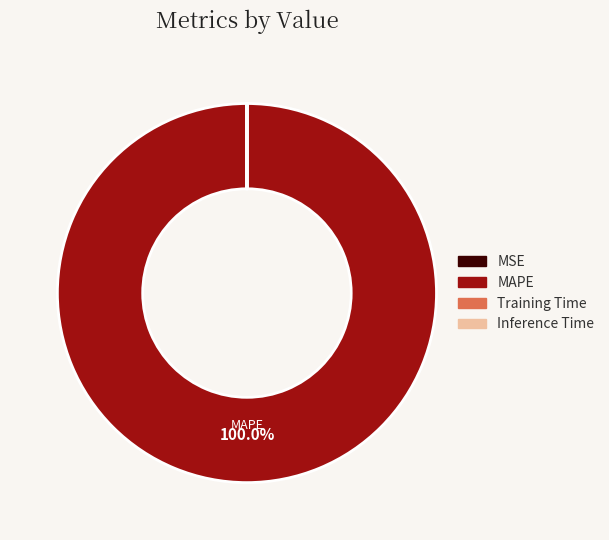

What is the majority slice?

MAPE